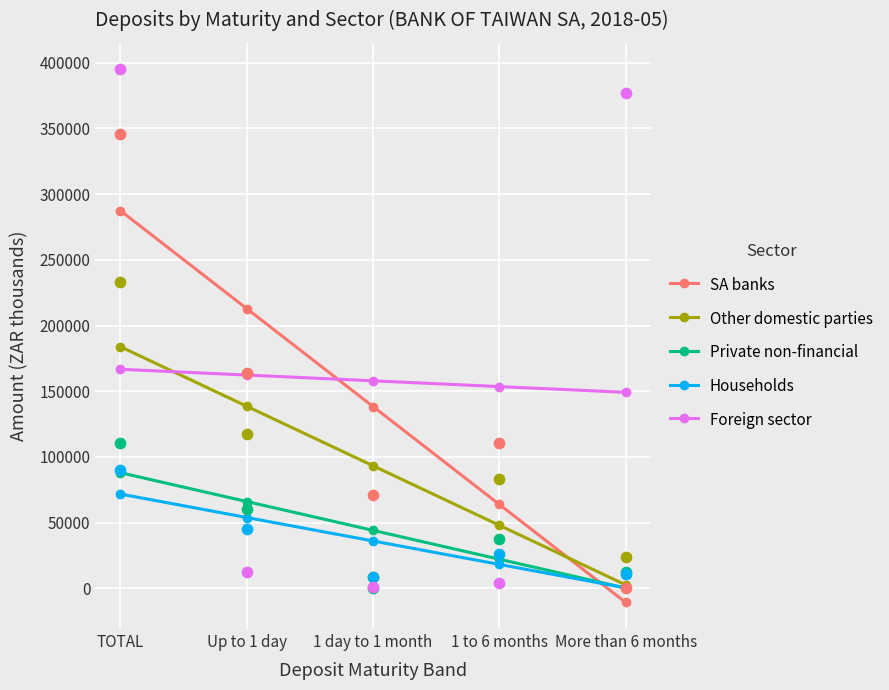

What is the total value across all series at Up to 1 day?

633749.4